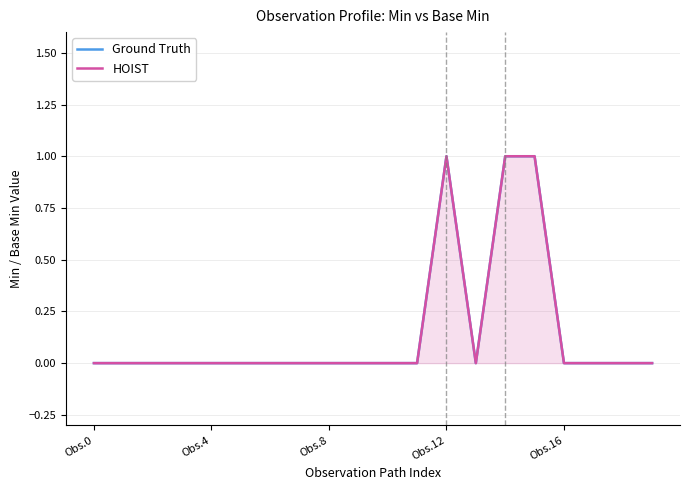

Which category has the highest value in the Ground Truth series?

Obs.12